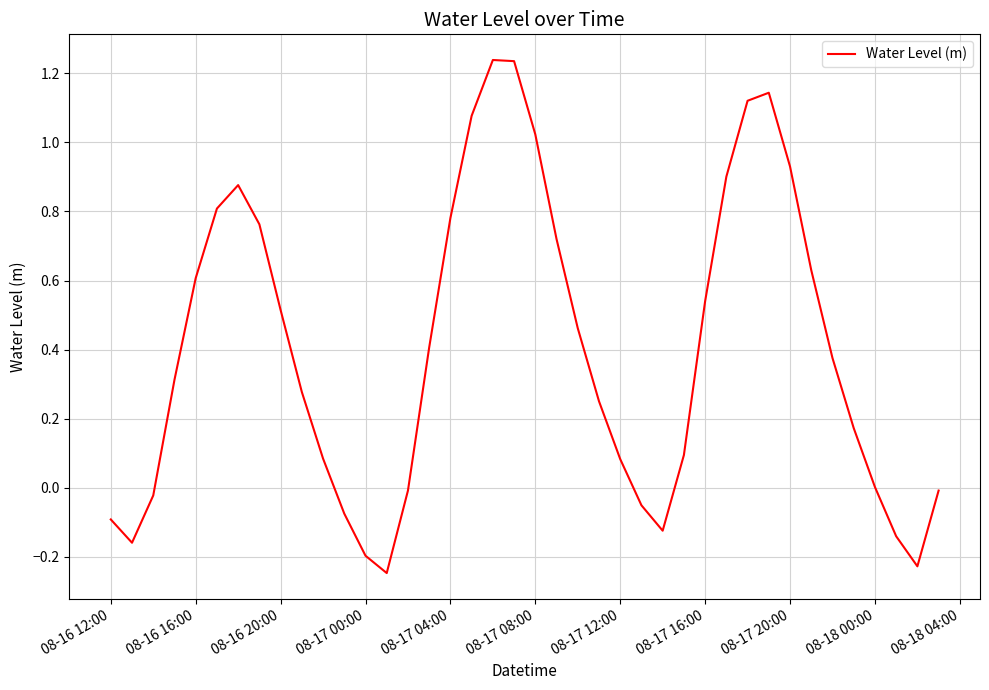

What is the difference between the maximum and minimum values?

1.5